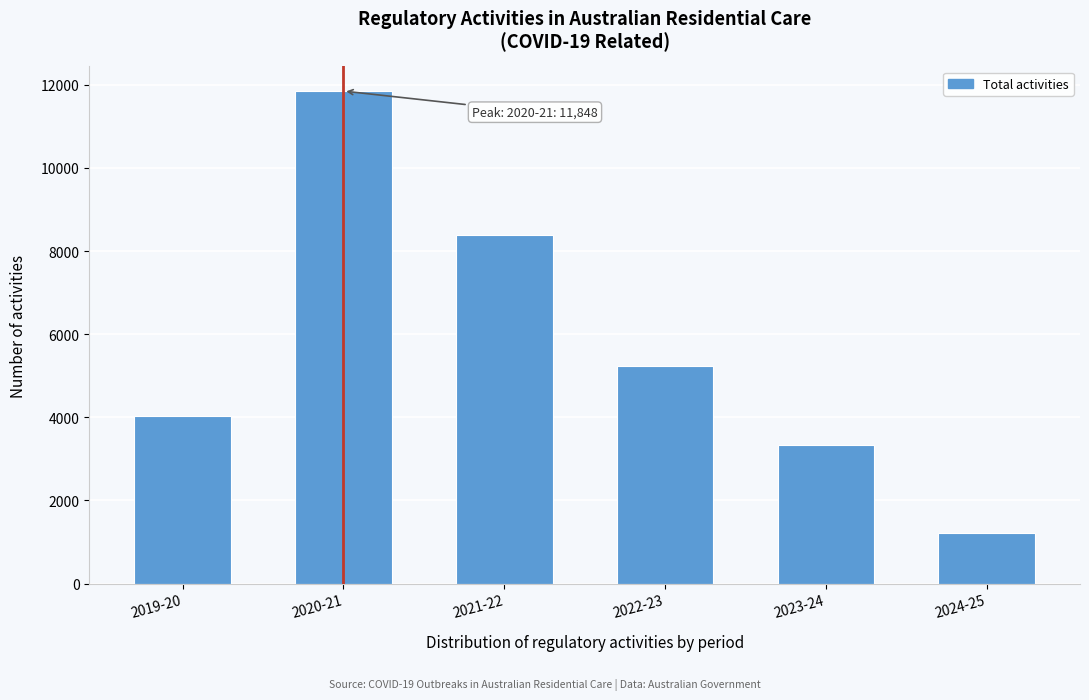

Reading right to left, extract all data points from this chart.

2024-25=1211	2023-24=3326	2022-23=5227	2021-22=8397	2020-21=11848	2019-20=4022